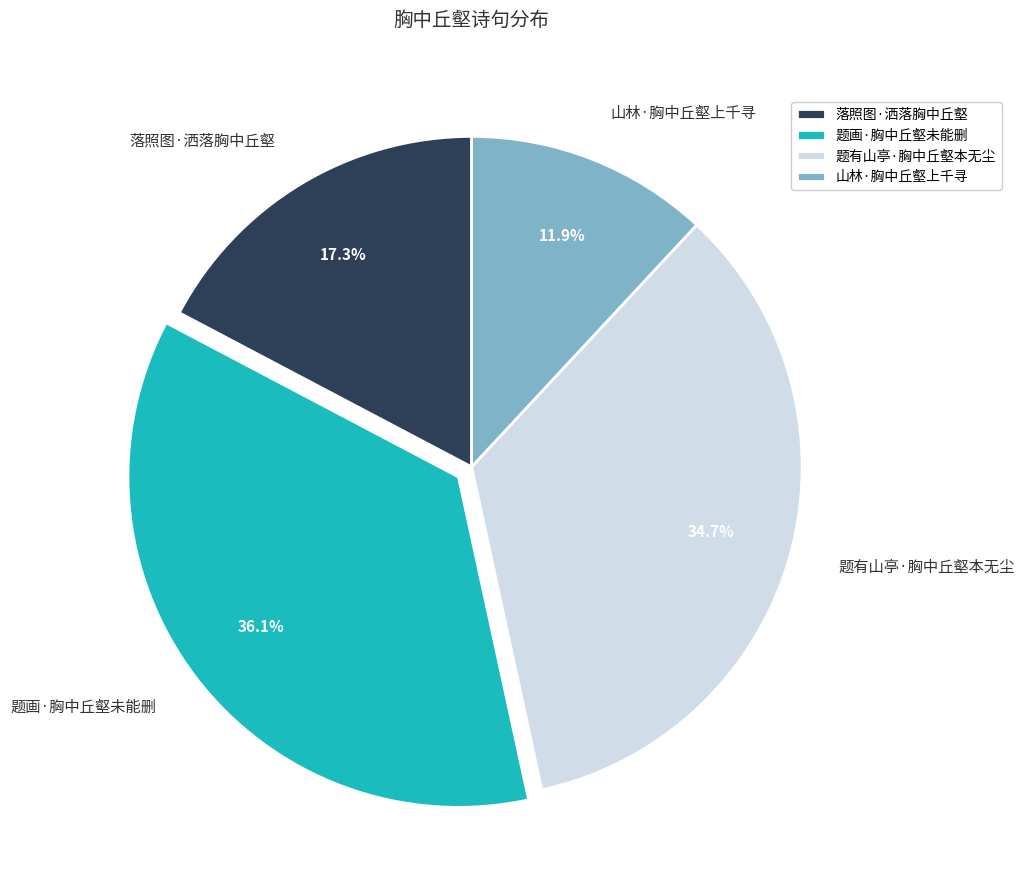

To the nearest percent, what percentage of the pie is 题画·胸中丘壑未能删?

36%